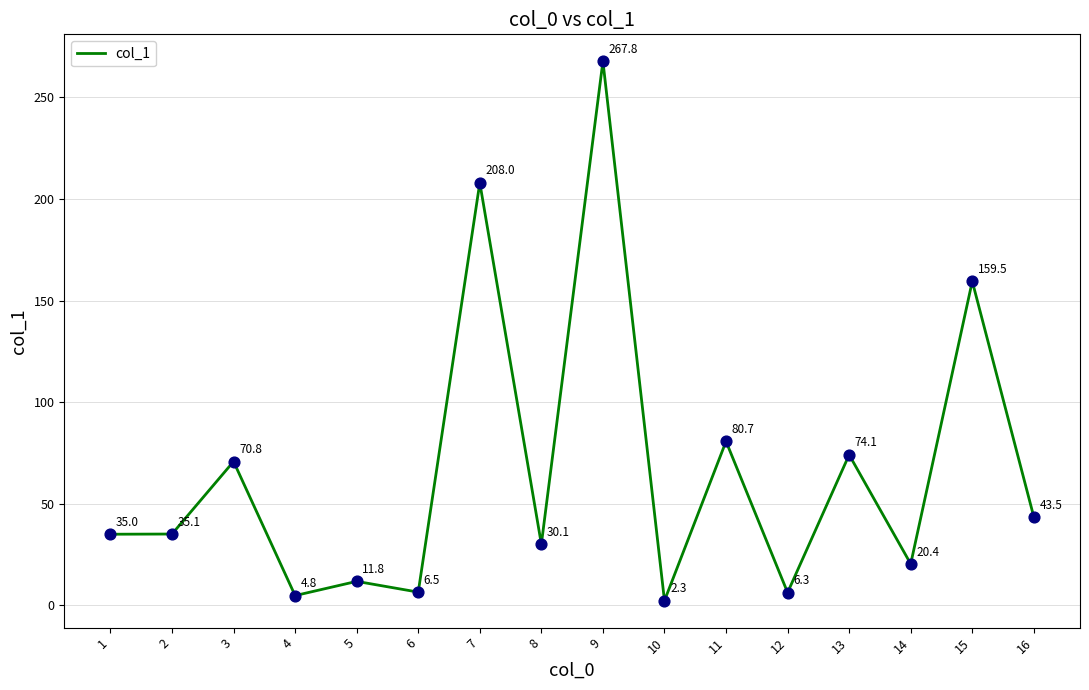

Which has a higher value, 2 or 7?

7